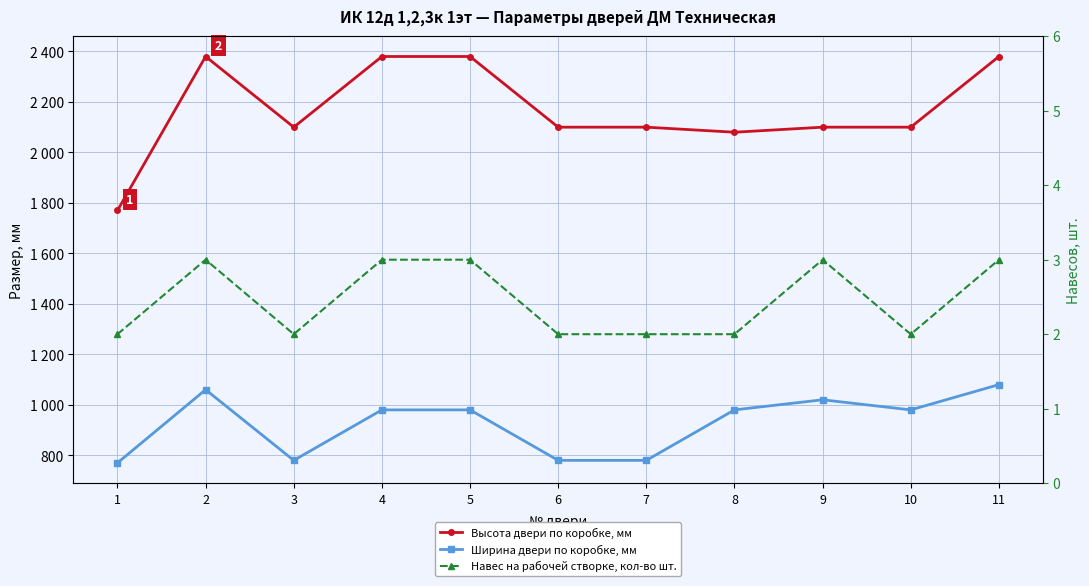

Between 5 and 11, which is larger?

5